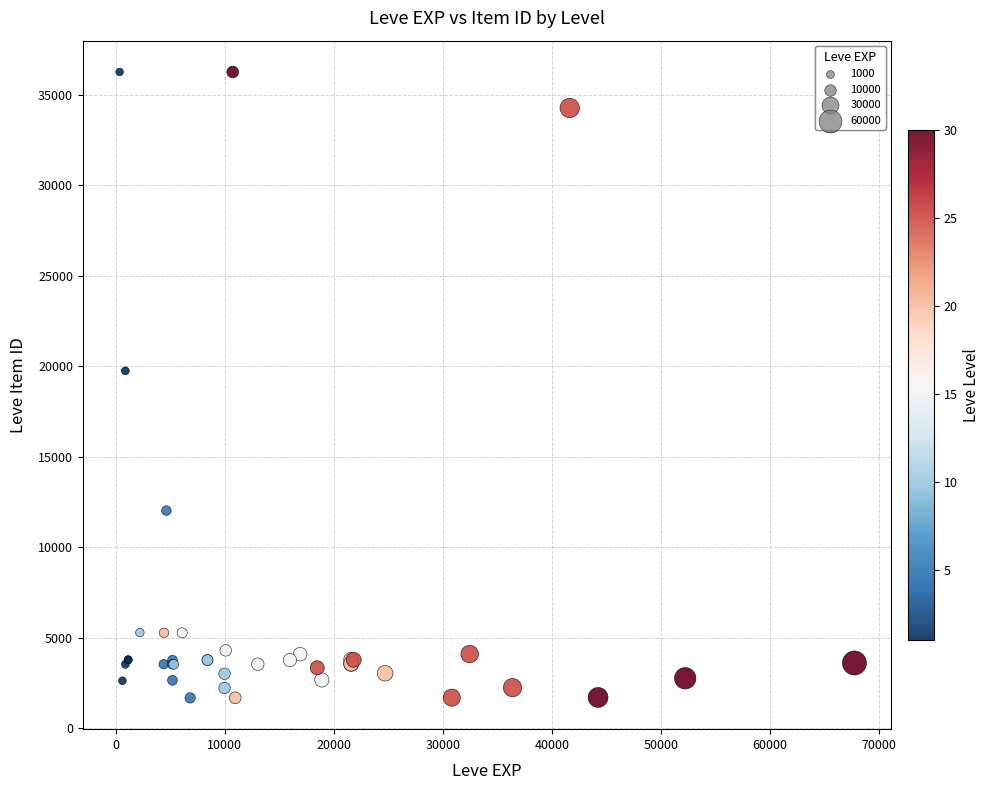

What Y value in the scatter plot is closest to 18967?

19744